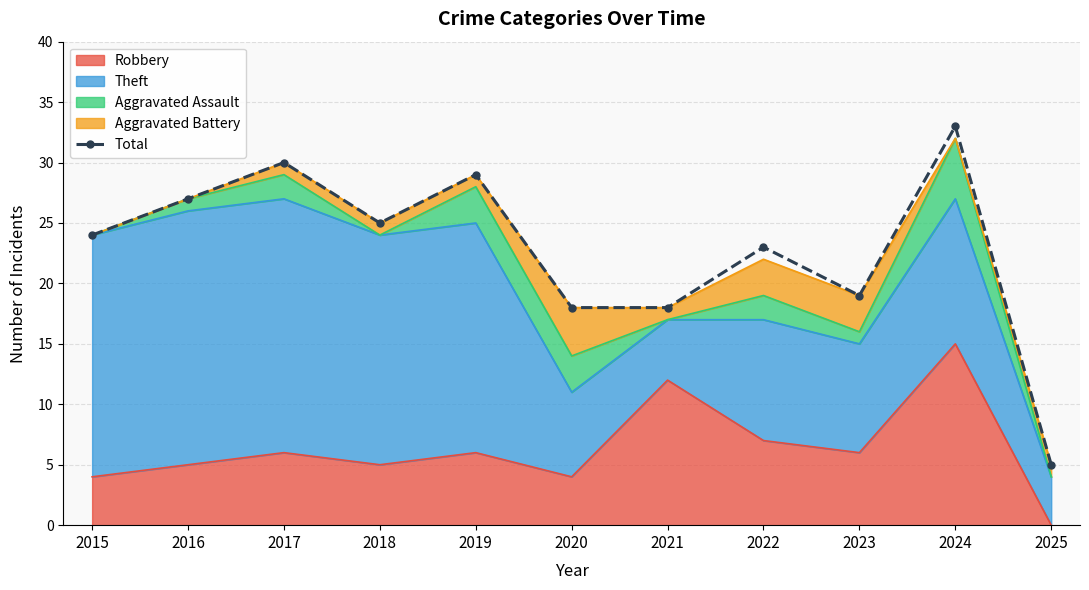

At which label does the data first exceed 24?

2016